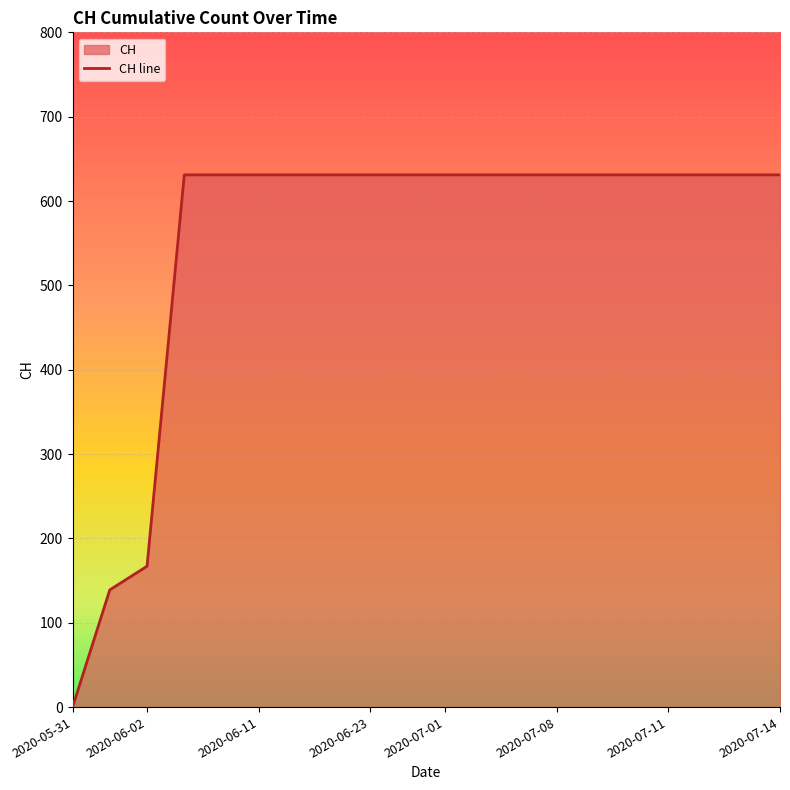

At which label is the value closest to 315?

2020-06-02